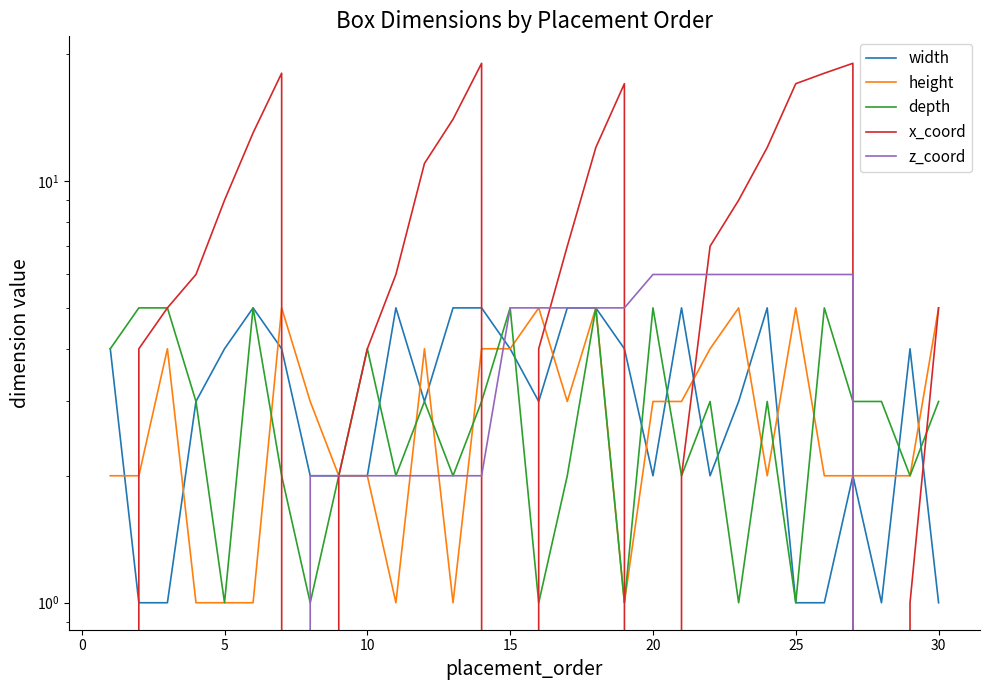

List the series in order of their peak value, lowest first.

width, height, depth, z_coord, x_coord